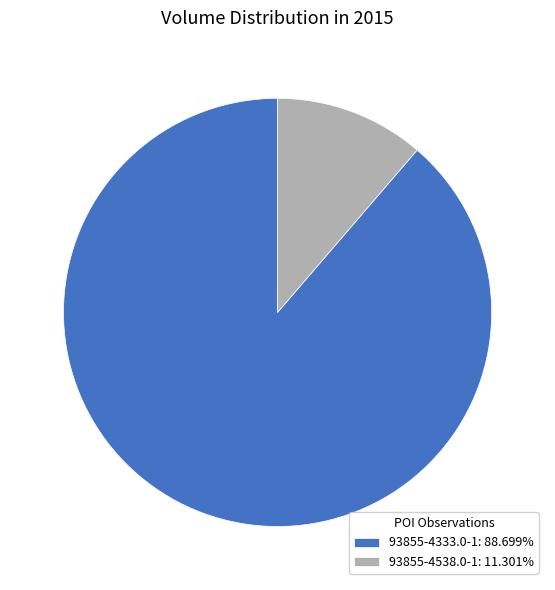

What is the ratio of the value at 93855-4333.0-1: 88.699% to the value at 93855-4538.0-1: 11.301%?

7.8